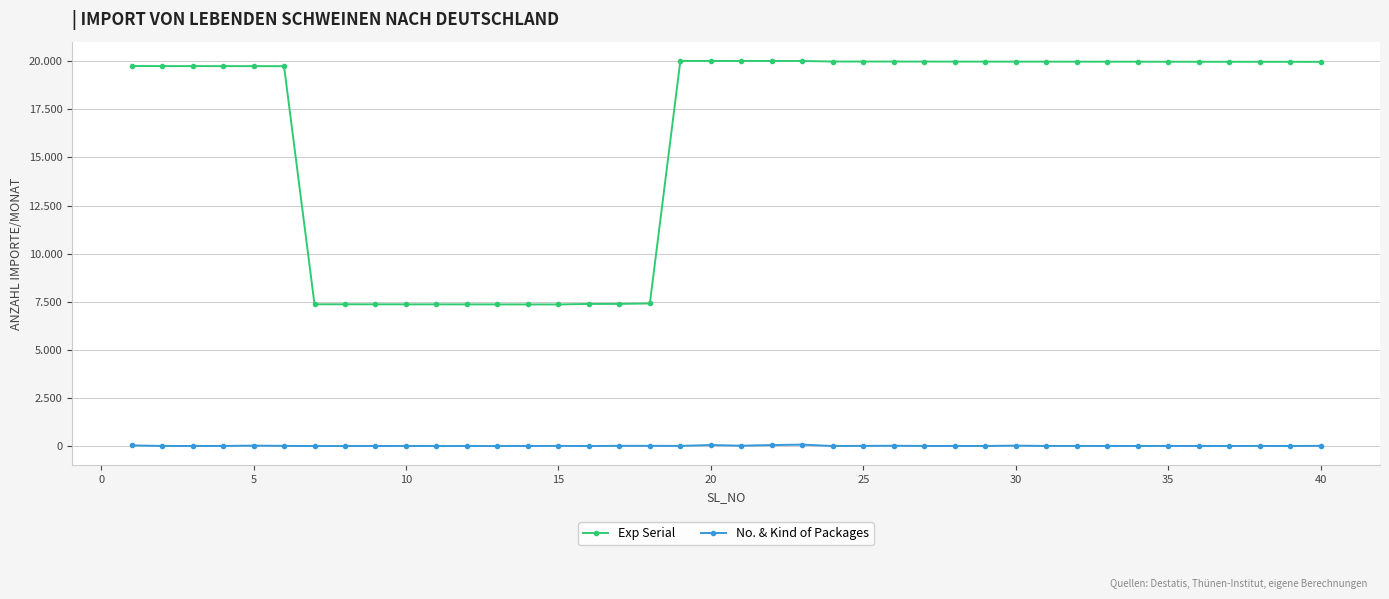

Does the chart have visible grid lines?

Yes